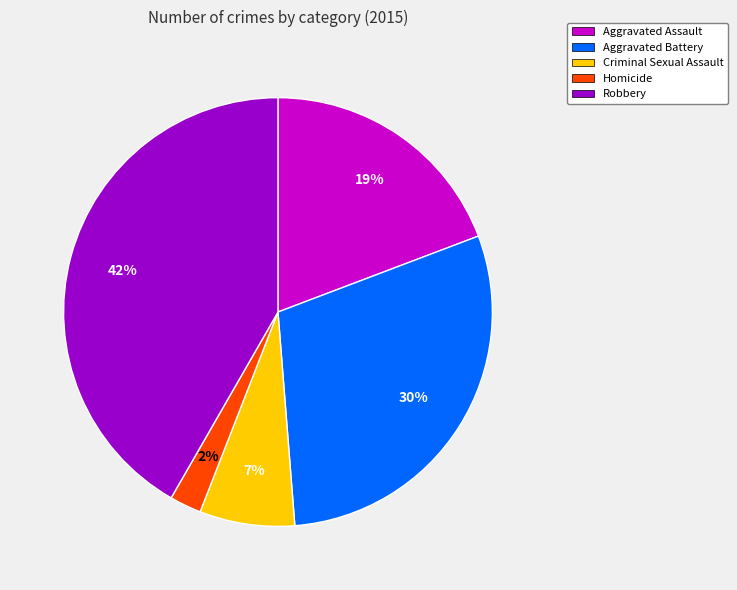

What percentage is the Robbery slice, to the nearest percent?

42%